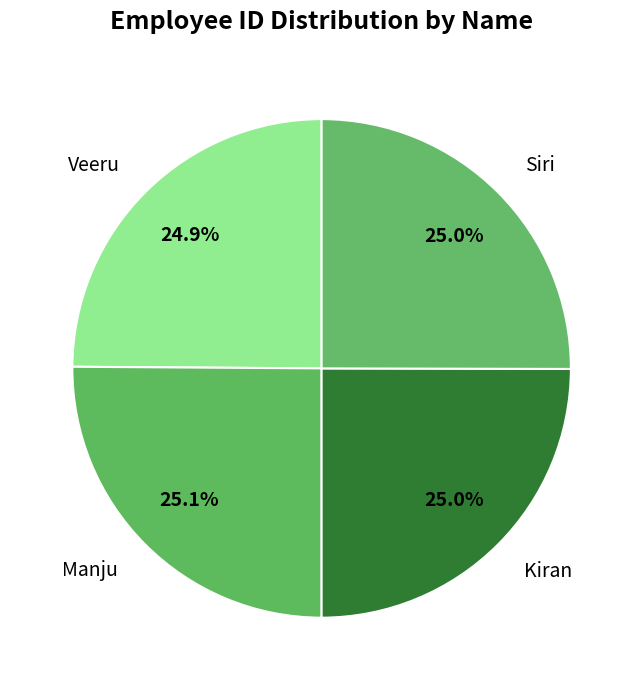

To the nearest percent, what percentage of the pie is Manju?

25%